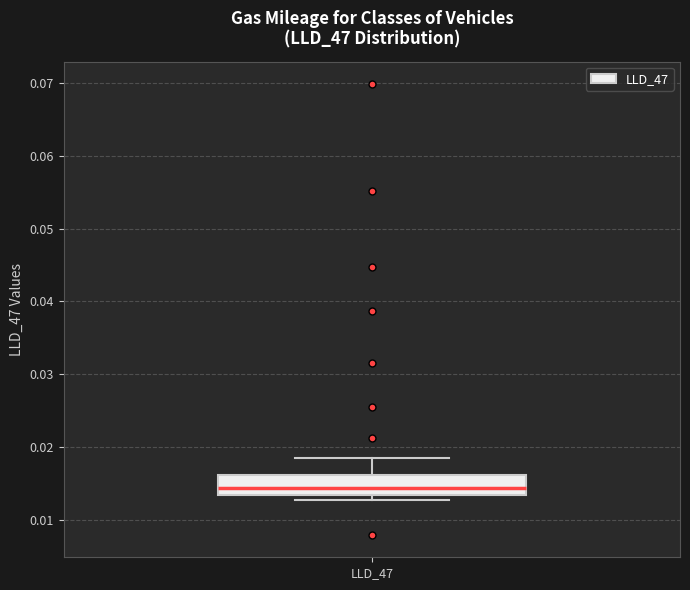

Where does the median line of the box for LLD_47 sit on the y-axis? The values are not printed on the chart, so give them approximately, as read against the axis.

0.014